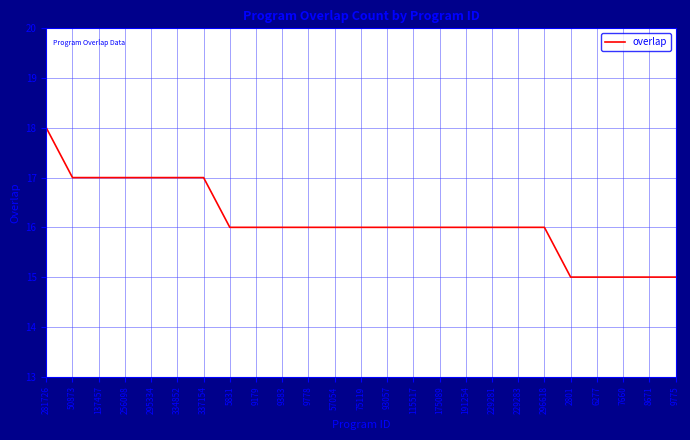

How many lines are shown in the chart?

1